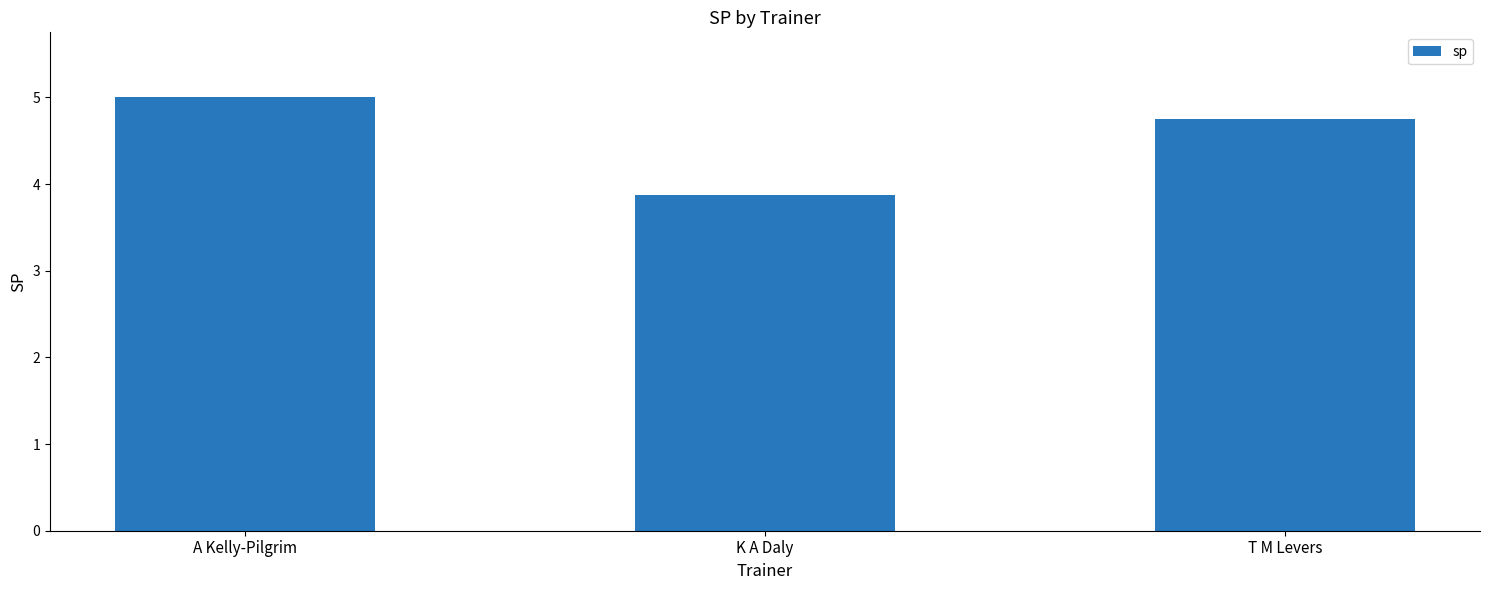

List the labels in order of value, smallest first.

K A Daly, T M Levers, A Kelly-Pilgrim